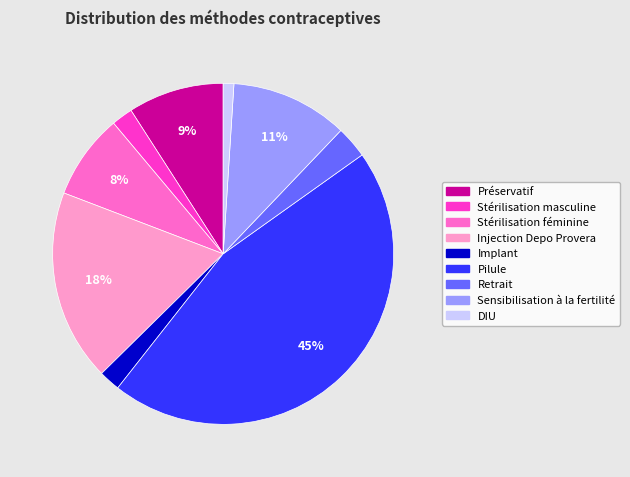

To the nearest percent, what percentage of the pie is Retrait?

3%